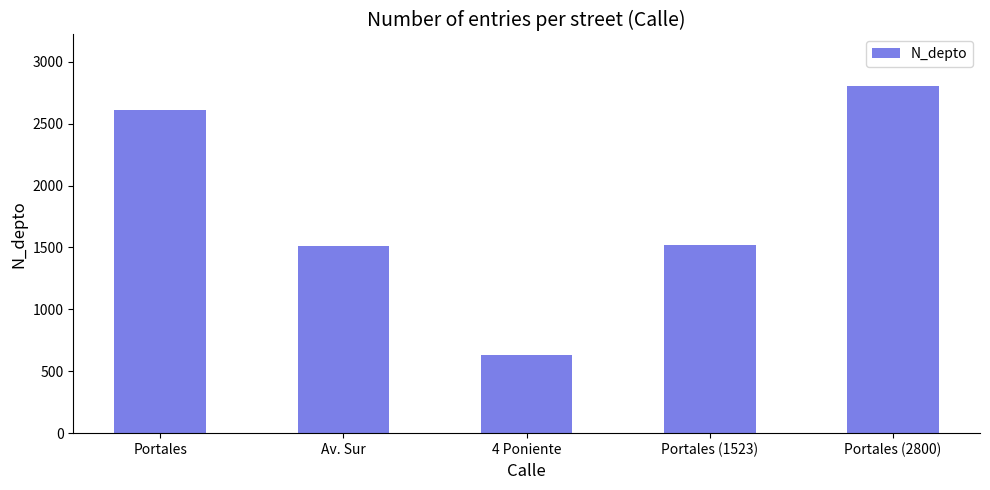

What is the difference between the second highest and minimum values?

1978